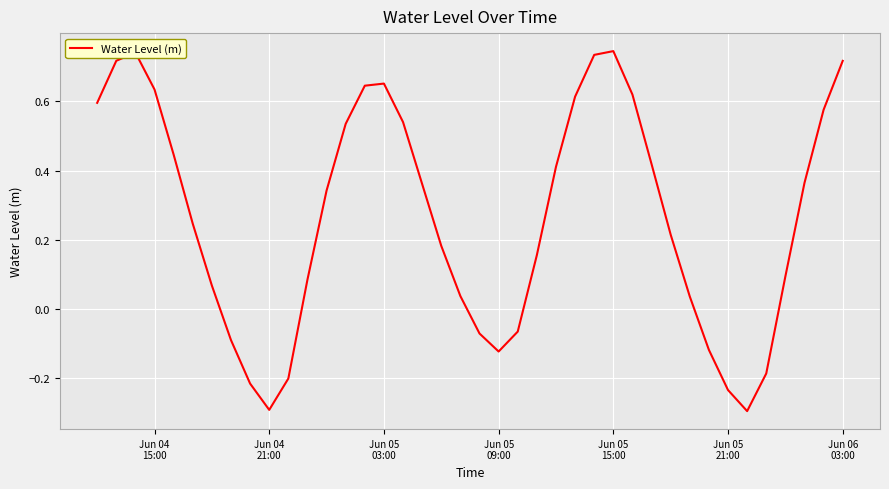

Is this an area chart (filled region under the line)?

No